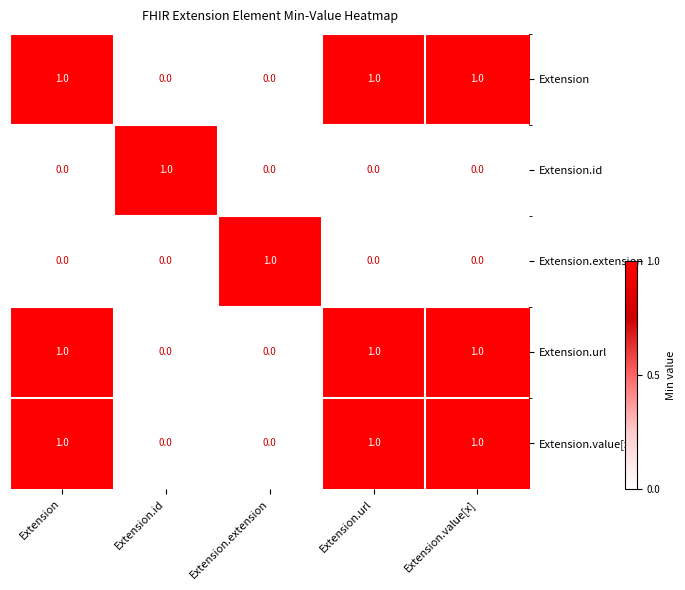

At how many categories does at least one series exceed 0?

5